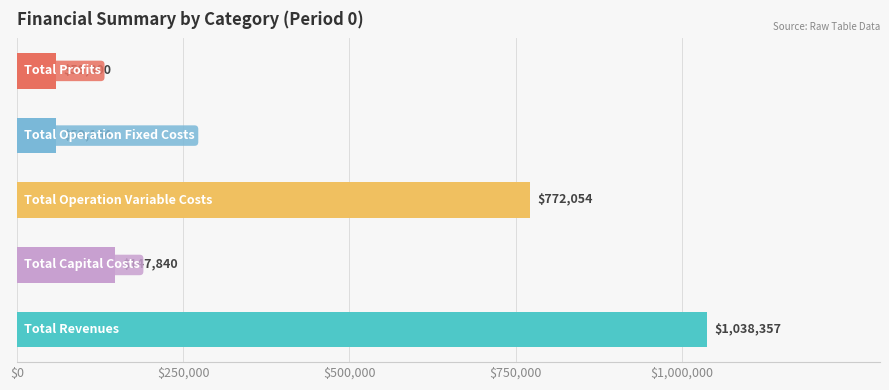

What are all the series names shown in the legend?

Total Revenues, Total Capital Costs, Total Operation Variable Costs, Total Operation Fixed Costs, Total Profits